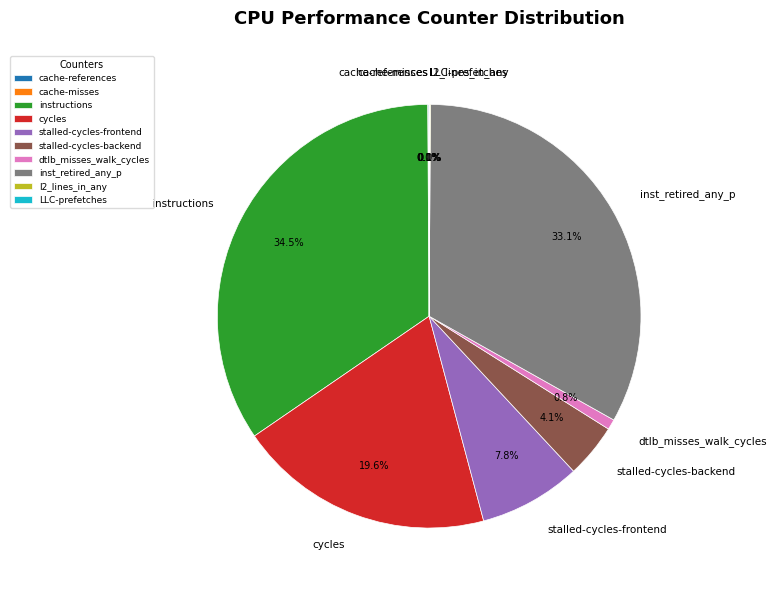

Is the sum of dtlb_misses_walk_cycles and stalled-cycles-frontend greater than half?

No